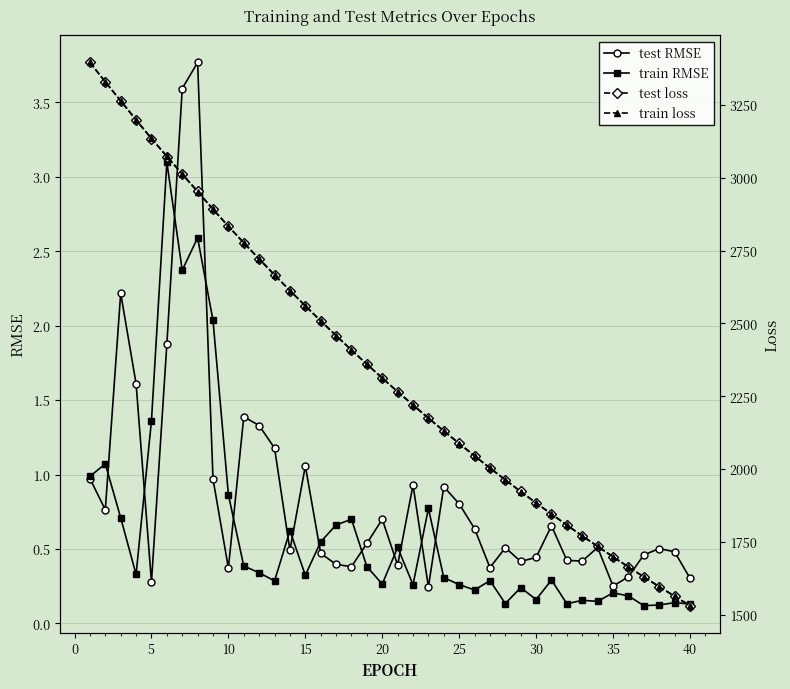

Is it true that train RMSE equals 0.2 at 15?

False